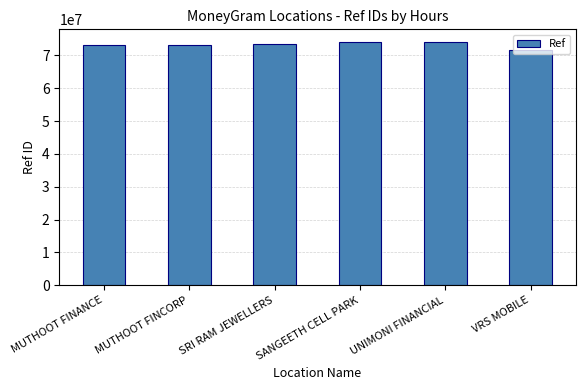

What is the ratio of the value at UNIMONI FINANCIAL to the value at MUTHOOT FINANCE?

1.0